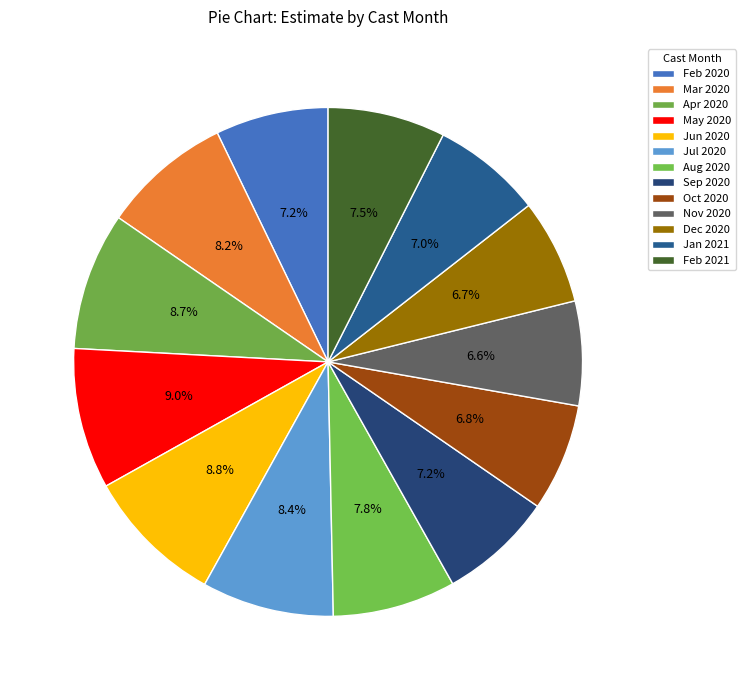

How many segments does this pie chart have?

13